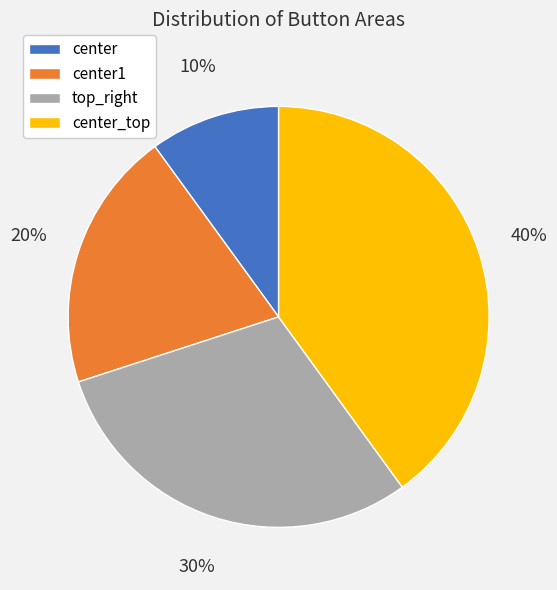

What percentage is the center_top slice, to the nearest percent?

40%